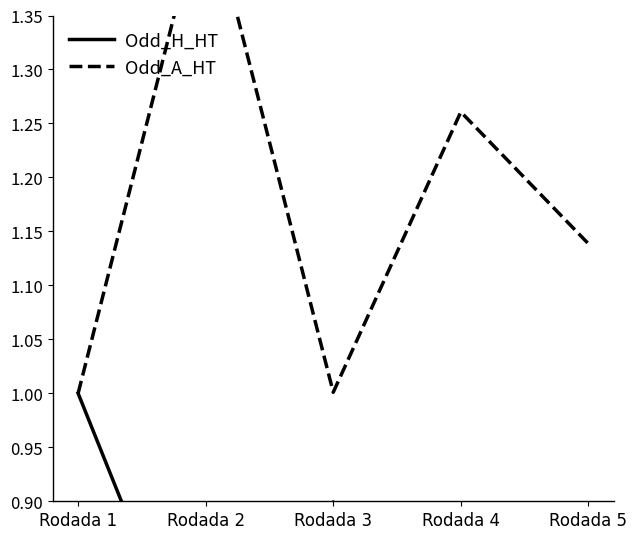

What are all the series names shown in the legend?

Odd_H_HT, Odd_A_HT